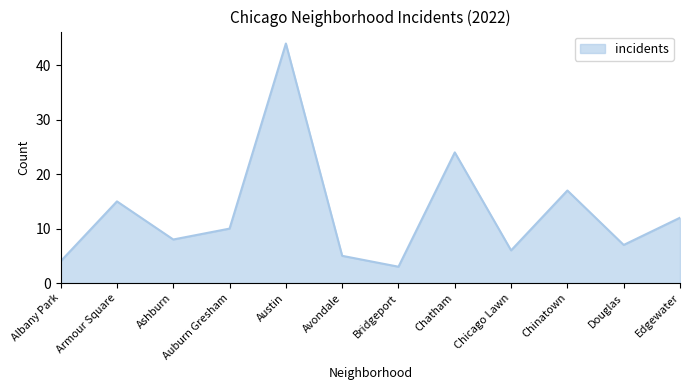

What is the minimum value shown in the chart?

3